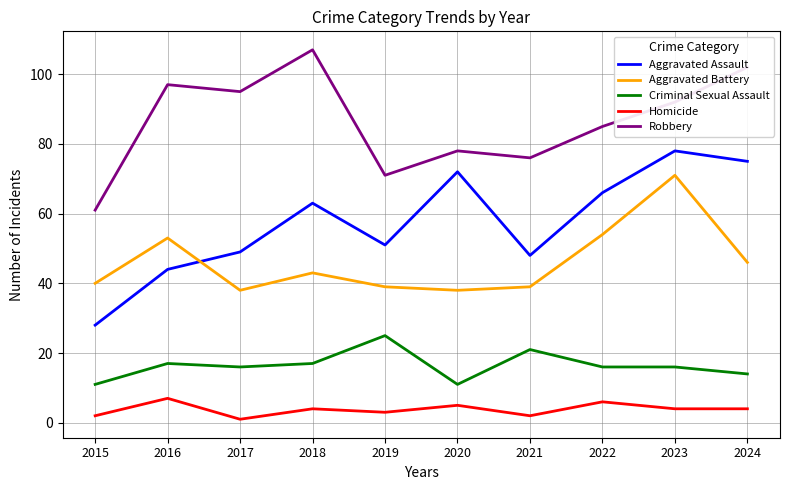

The value of Robbery at 2023 is 155. True or false?

False